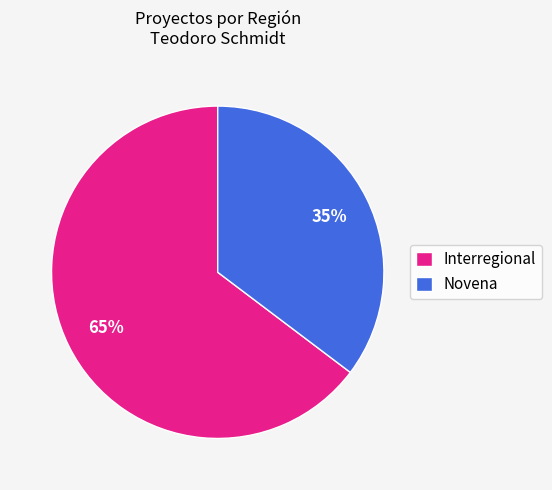

Which category has the smallest portion of the pie?

Novena